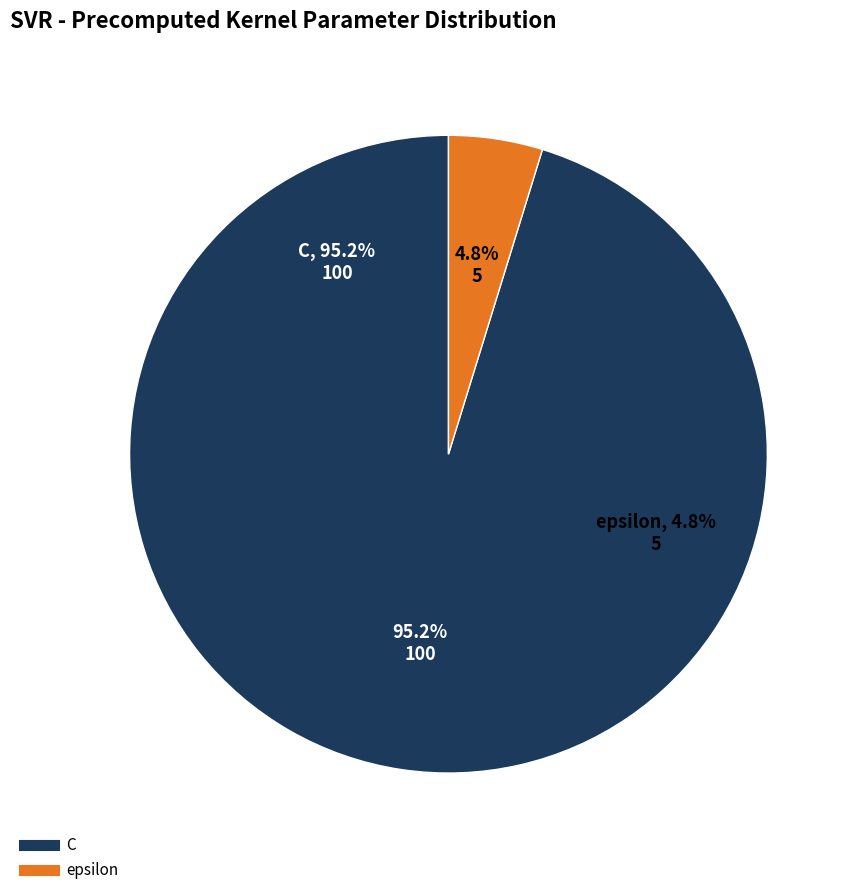

How many segments does this pie chart have?

2